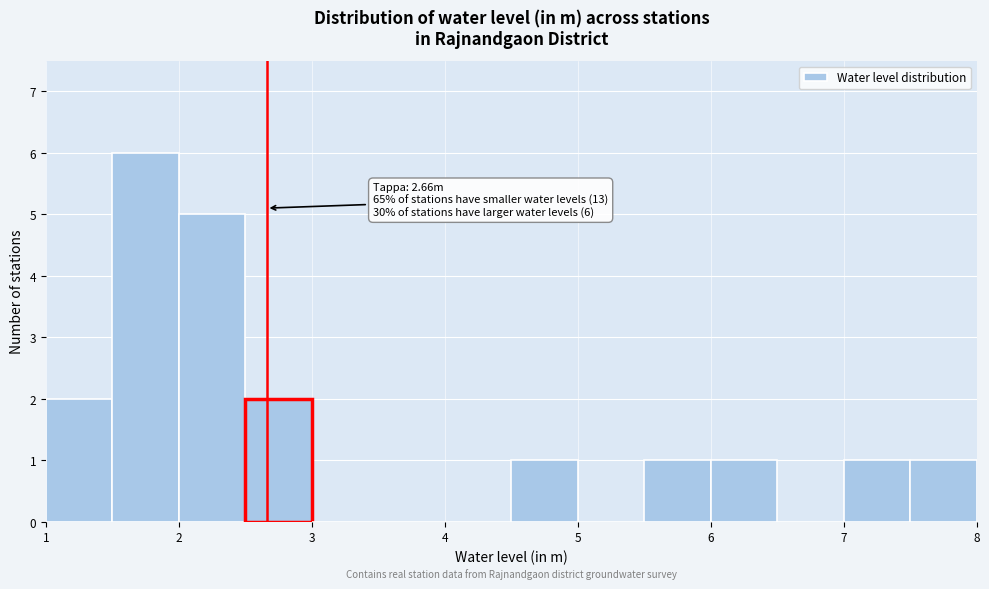

Which range on the x-axis has the tallest bar?

1.5 to 2.0